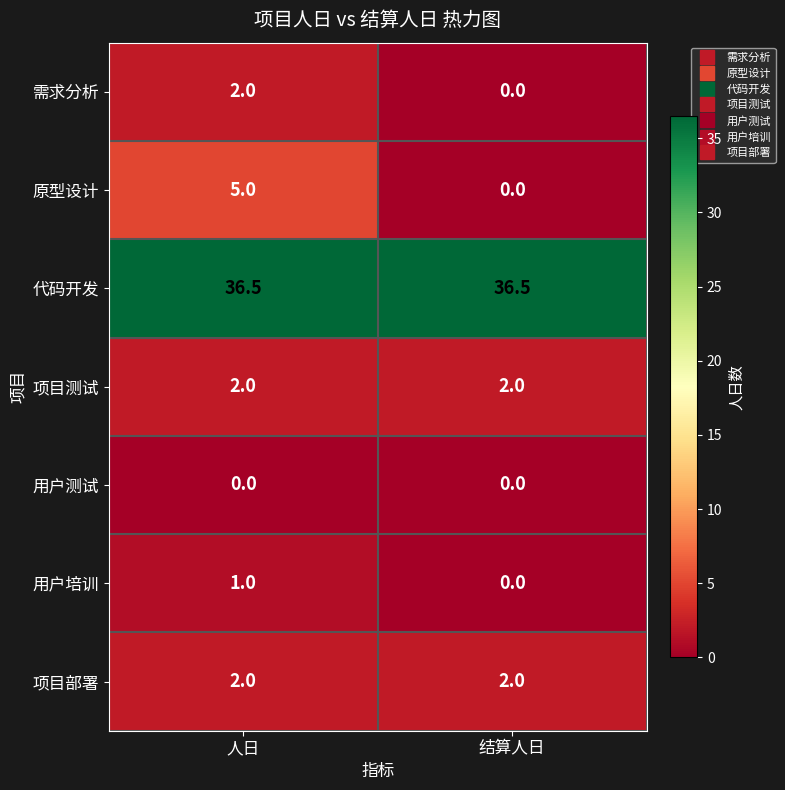

Is it true that 需求分析 equals 0.6 at 人日?

False